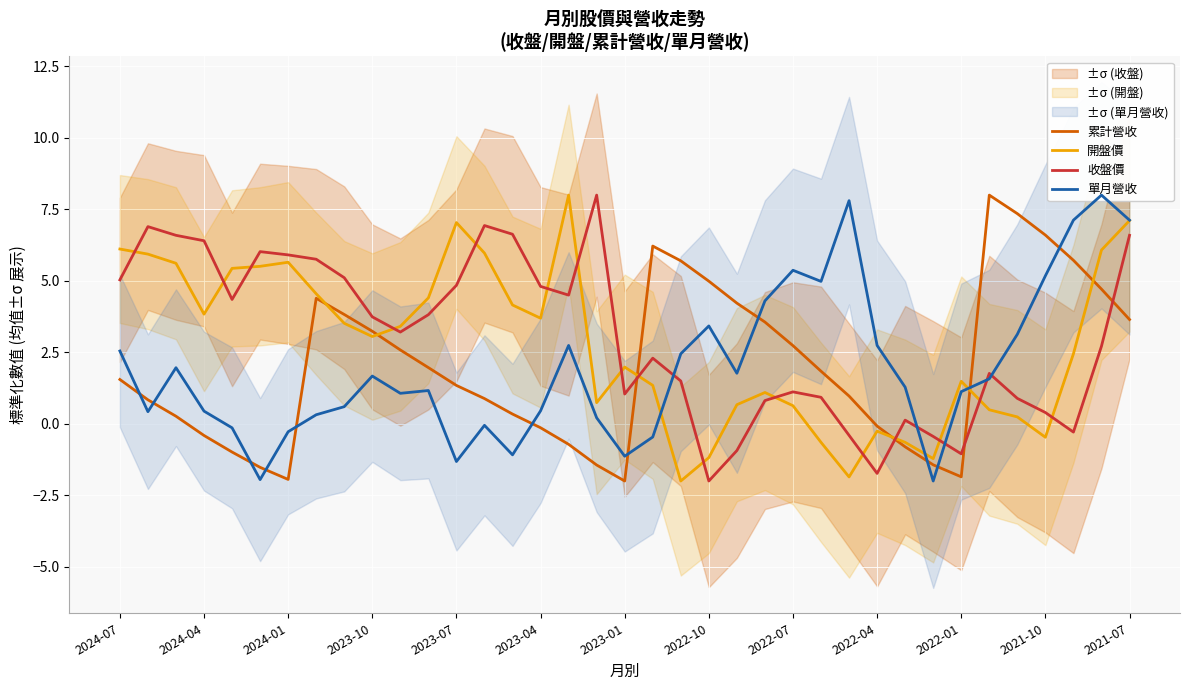

The value of 收盤價 at 29 is -0.4. True or false?

True